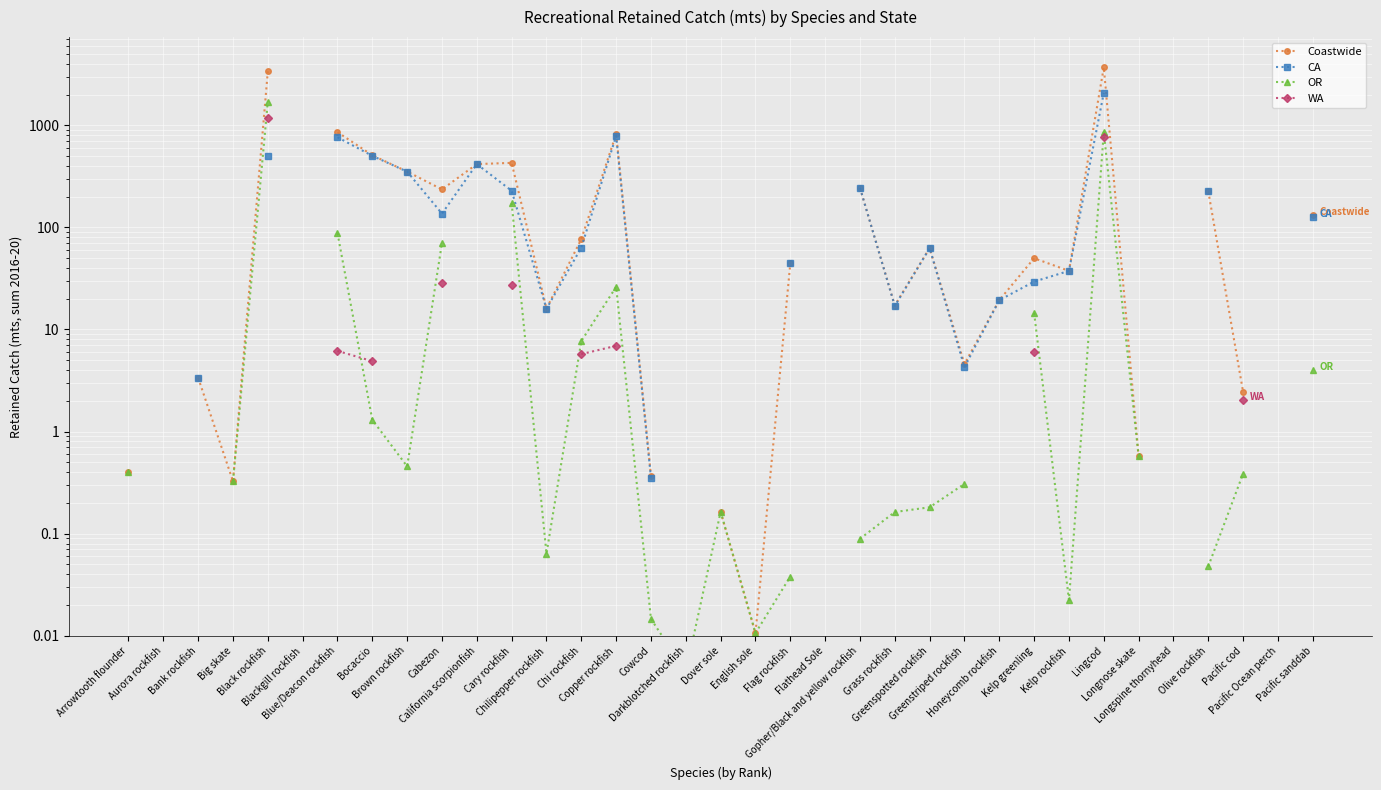

The Coastwide series shows 5.2 at Bank rockfish. True or false?

False